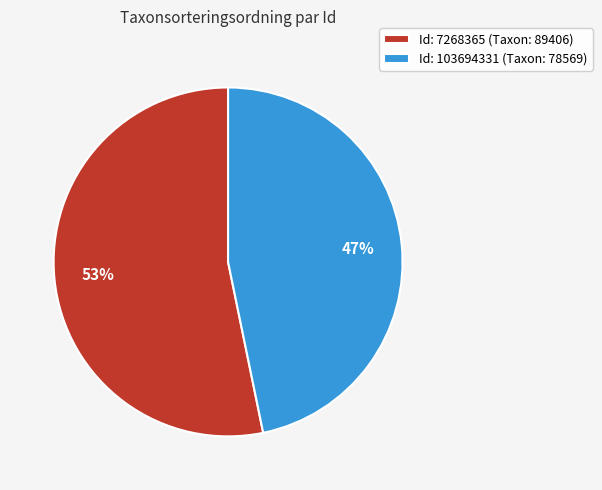

Is the sum of Id: 103694331 (Taxon: 78569) and Id: 7268365 (Taxon: 89406) greater than half?

Yes